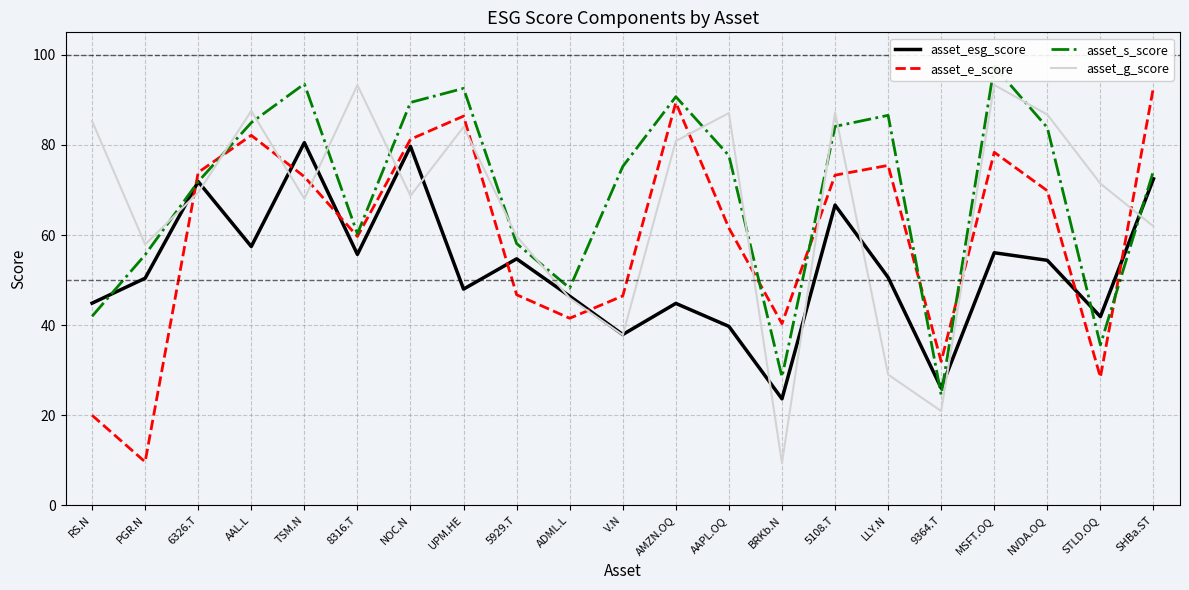

What are all the series names shown in the legend?

asset_esg_score, asset_e_score, asset_s_score, asset_g_score